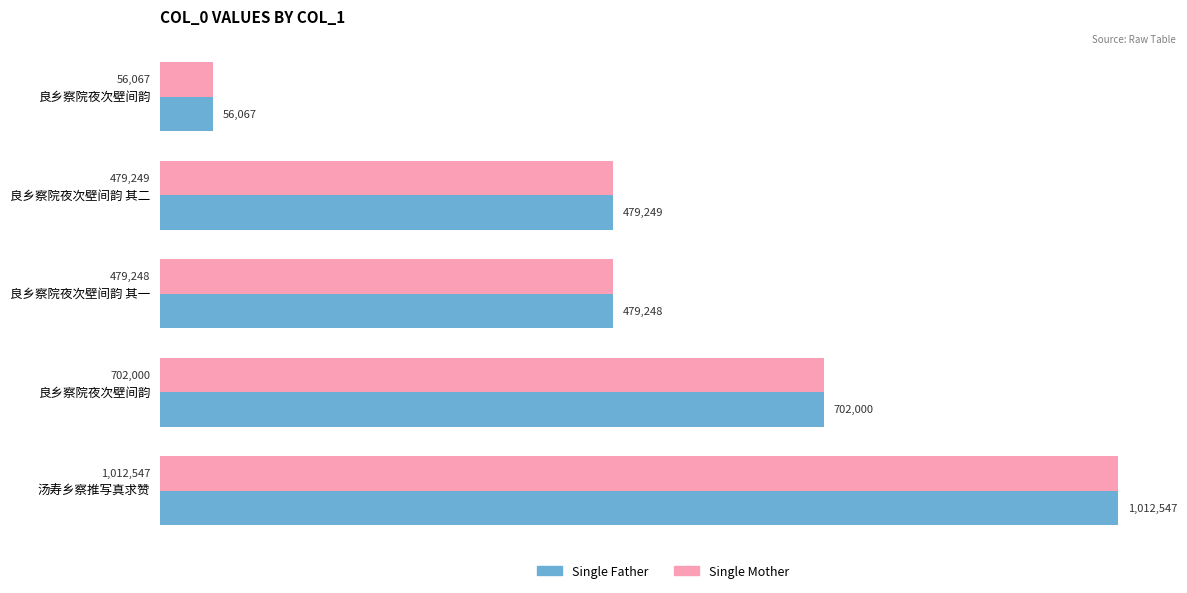

What are all the series names shown in the legend?

Single Father, Single Mother